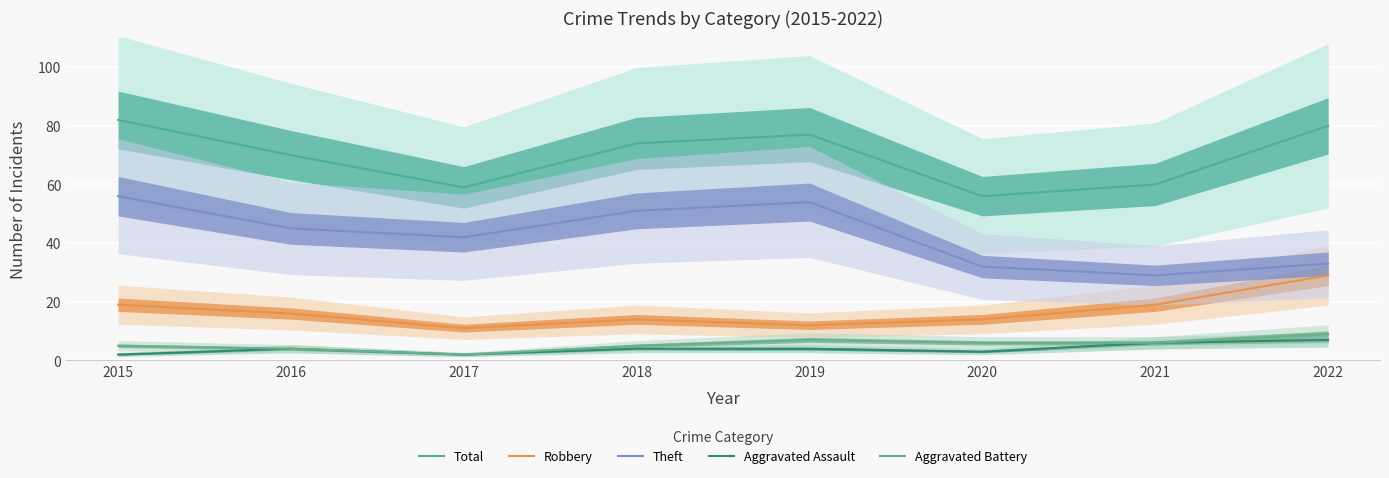

True or false: Aggravated Battery and Aggravated Assault intersect in this chart.

False